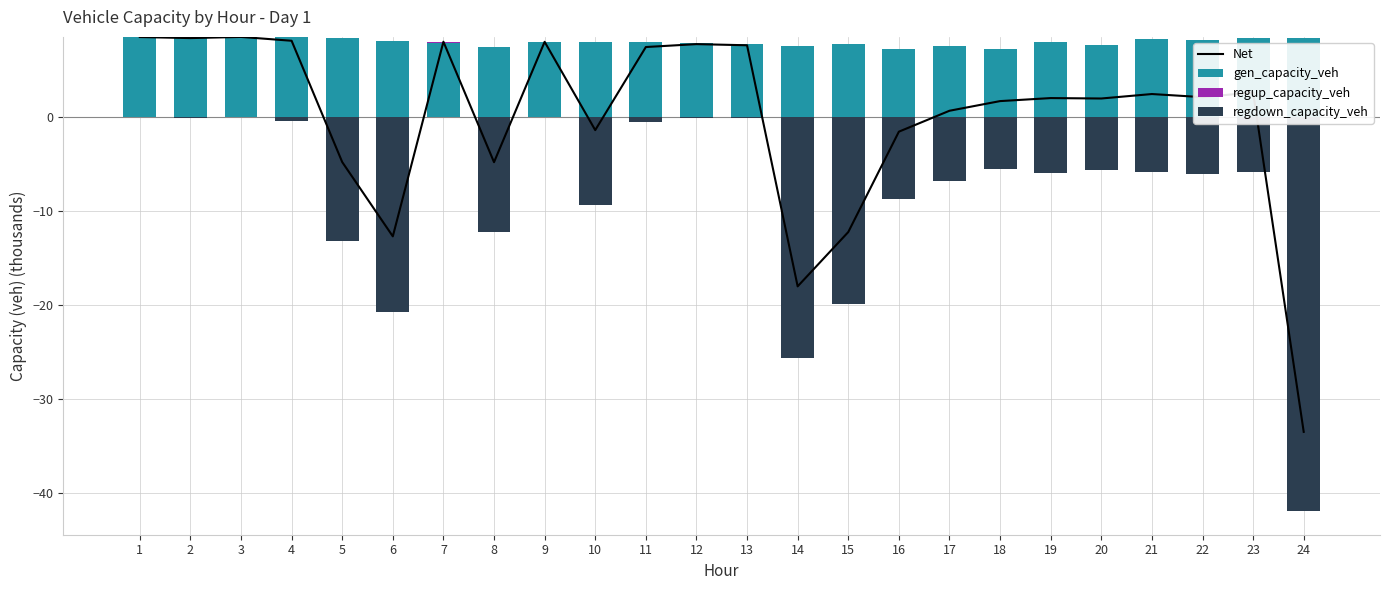

Where is regup_capacity_veh nearest to the value 0?

1